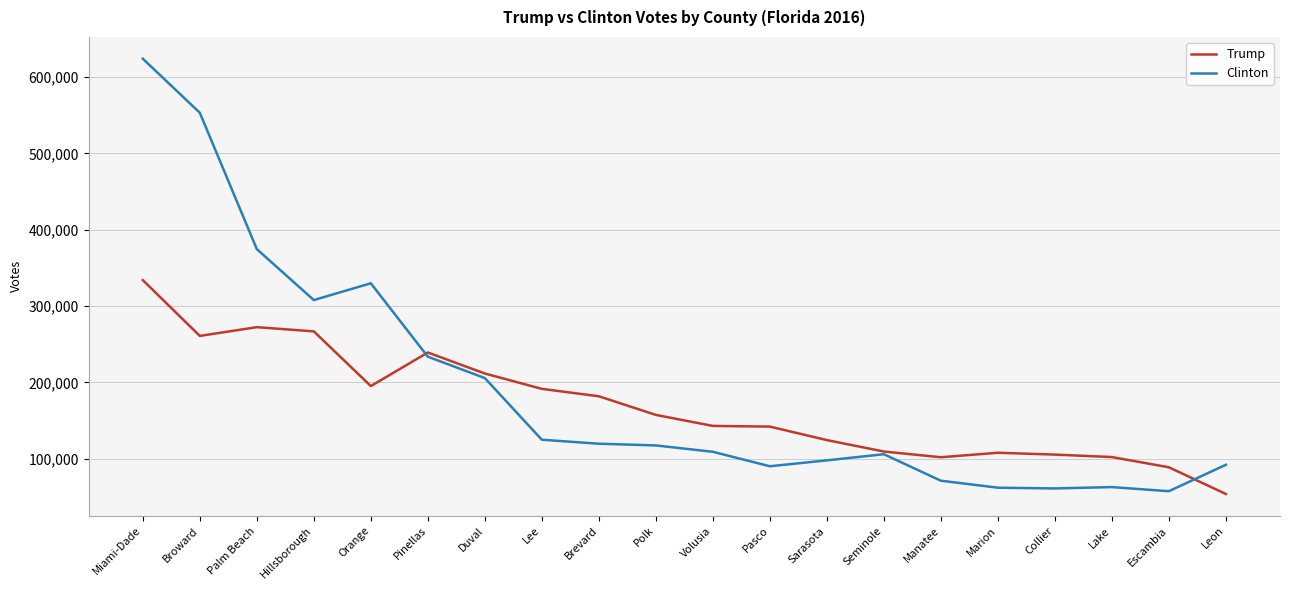

What is the approximate value of Clinton at Broward?

553320